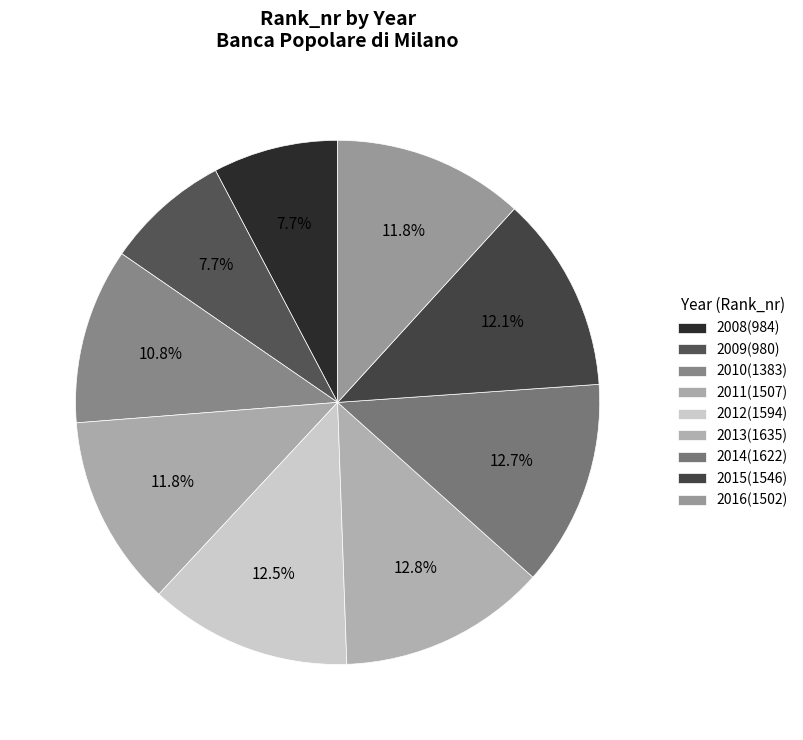

What is the change in value from 2011 to 2015?

+39